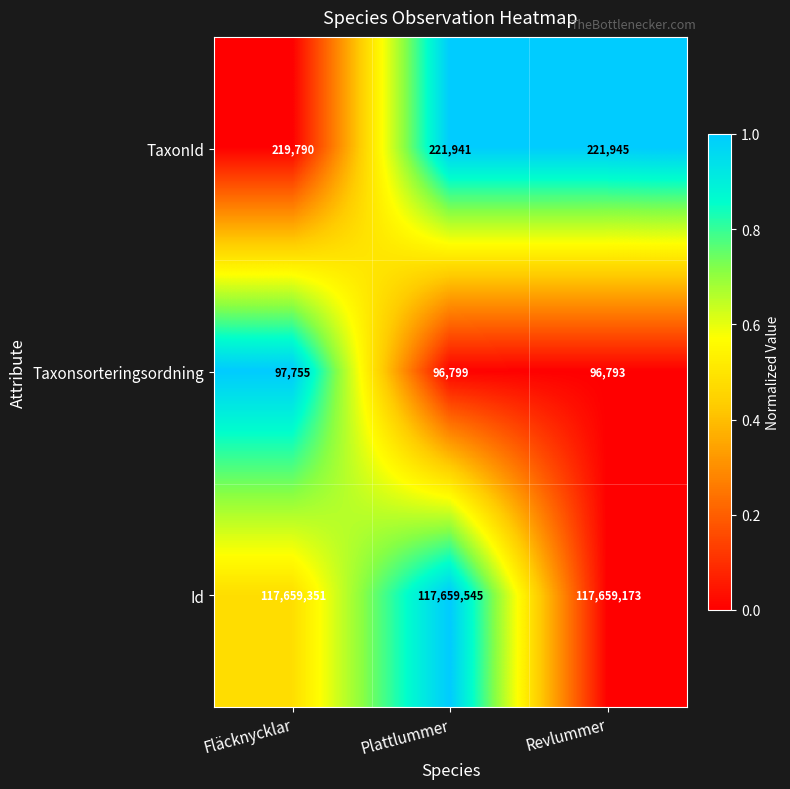

At Fläcknycklar, list the series in order from largest to smallest.

Id, TaxonId, Taxonsorteringsordning